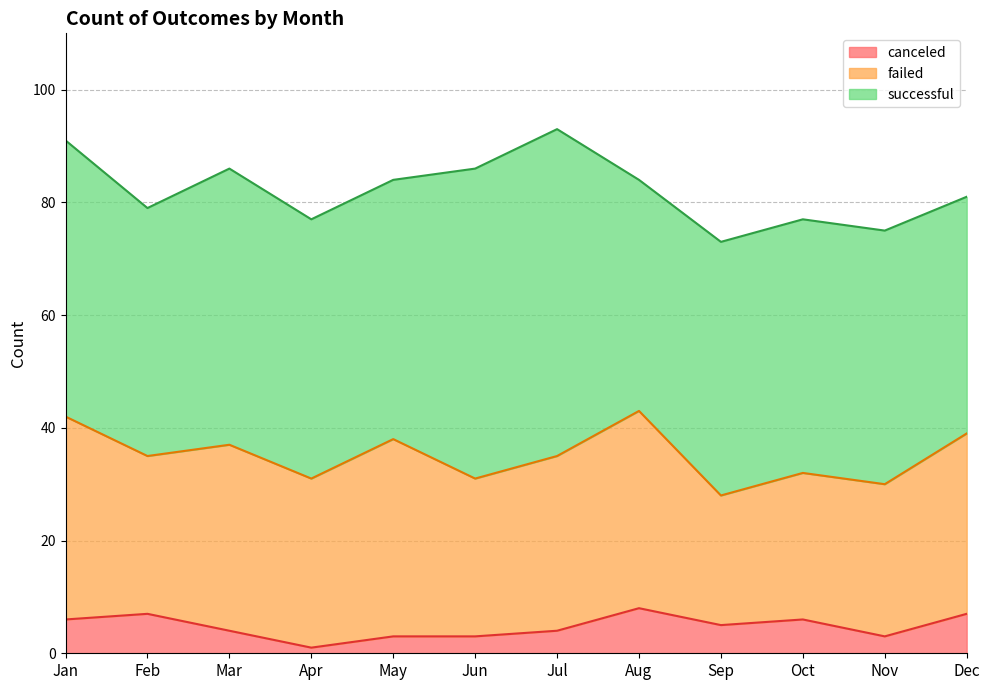

In canceled, how many points are lower than both neighbors (excluding endpoints)?

3